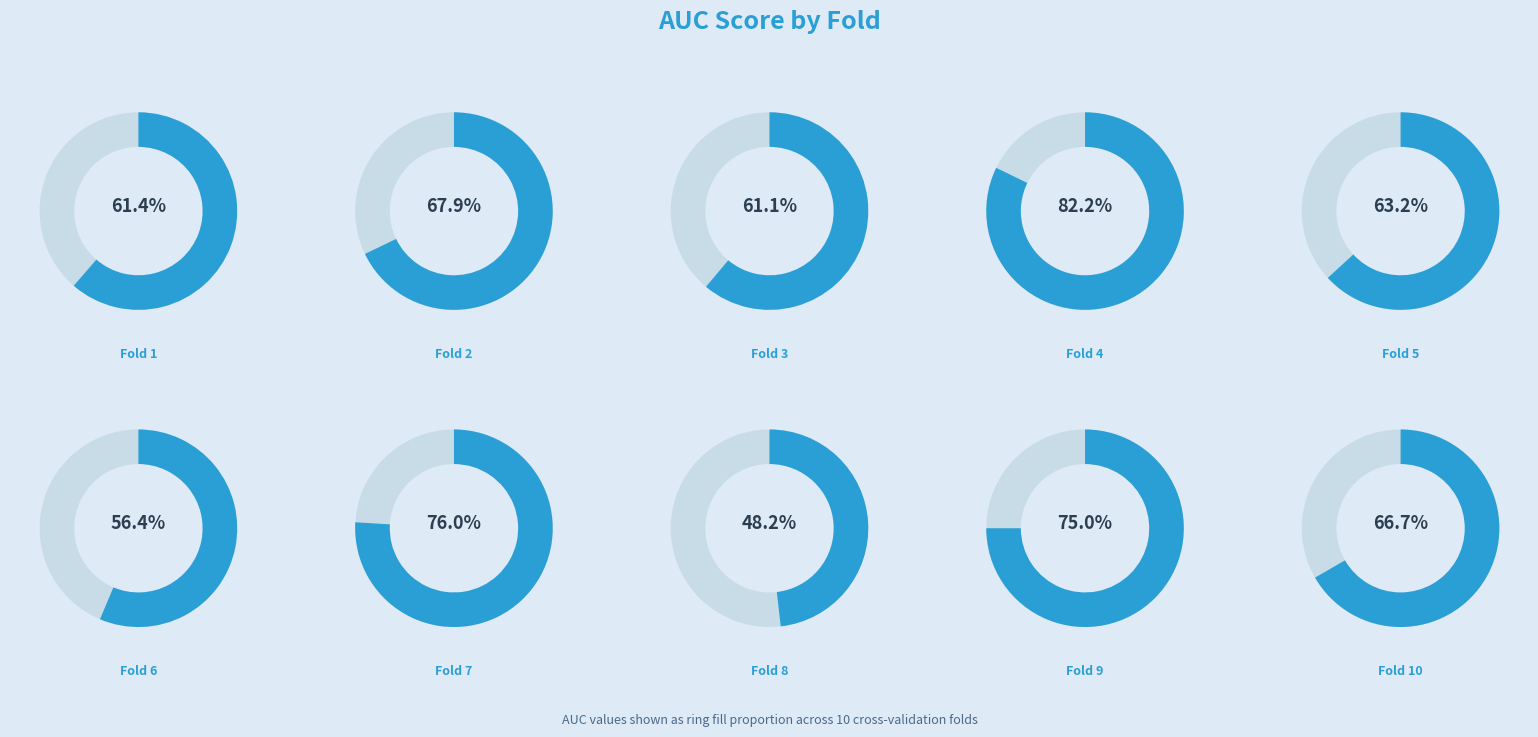

True or false: Fold 7 accounts for 1% of the total.

False